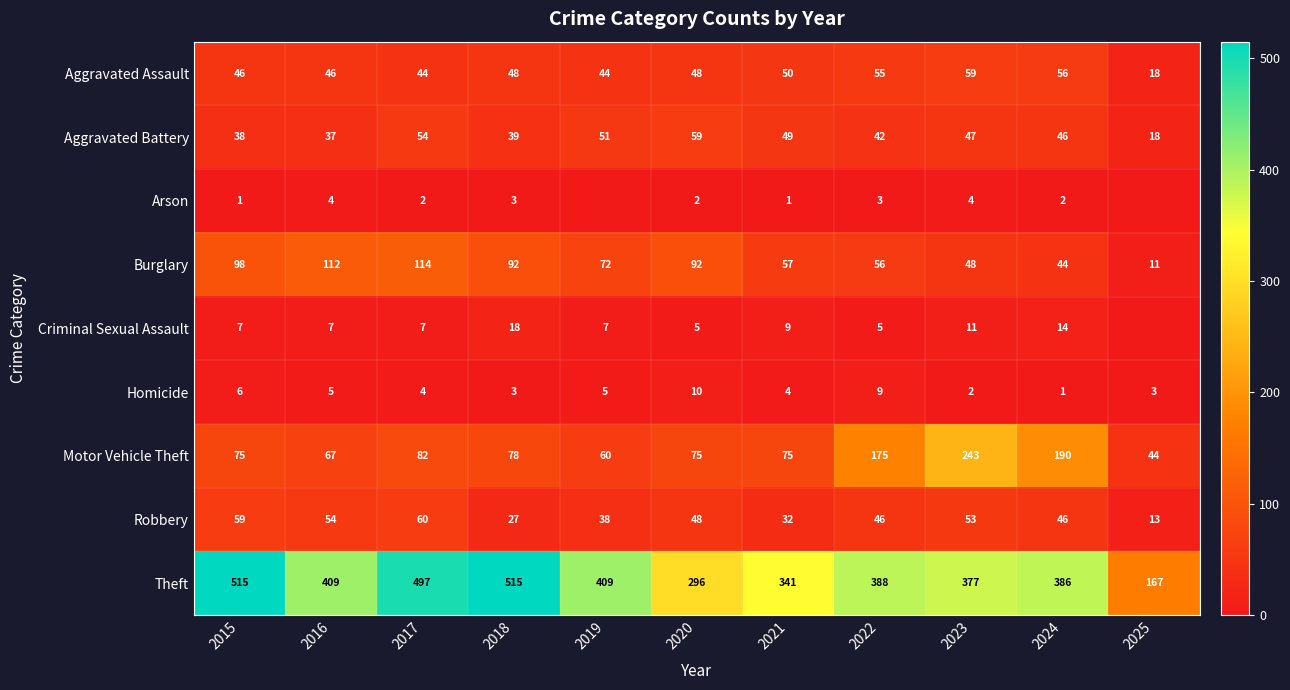

What is the approximate value of Motor Vehicle Theft at 2020, to the nearest 5?

75